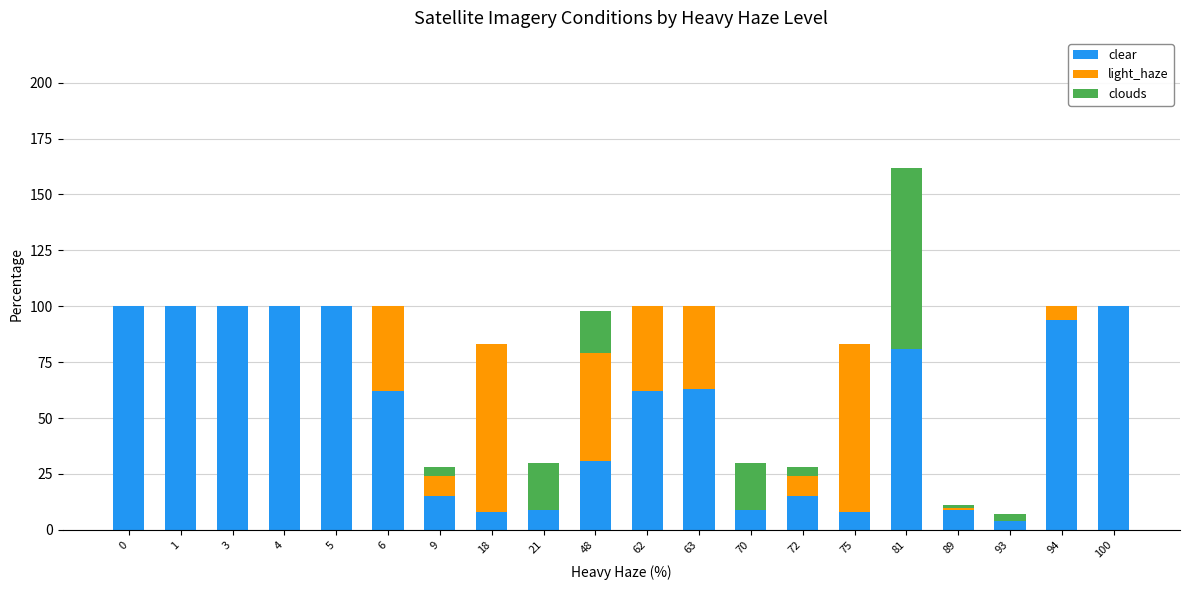

What is the sum of all clear values?

1070